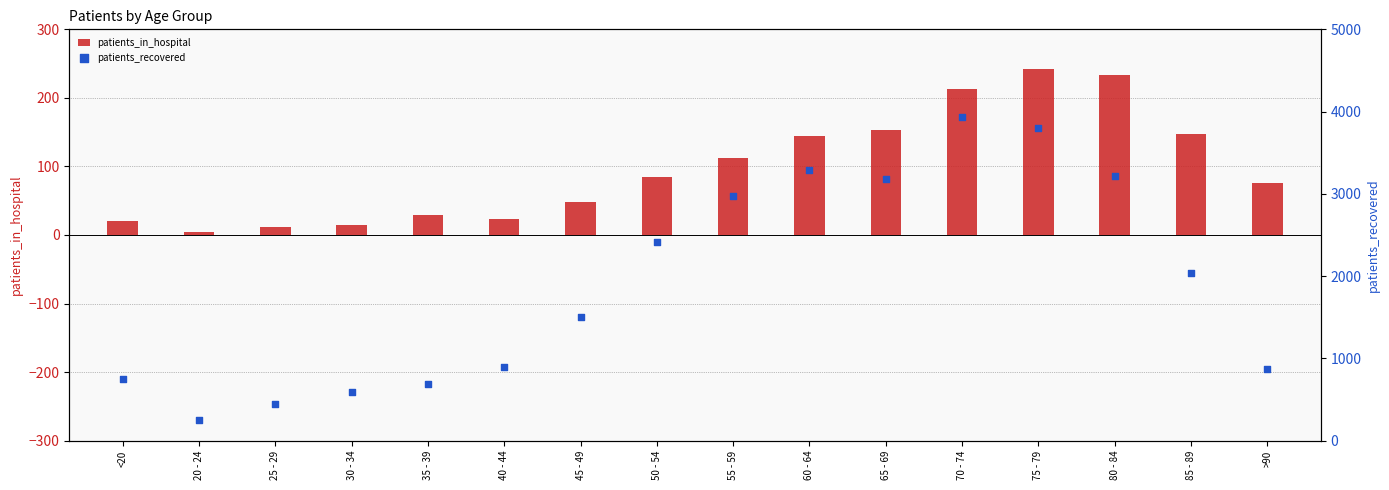

What is the total value across all series at <20?

769